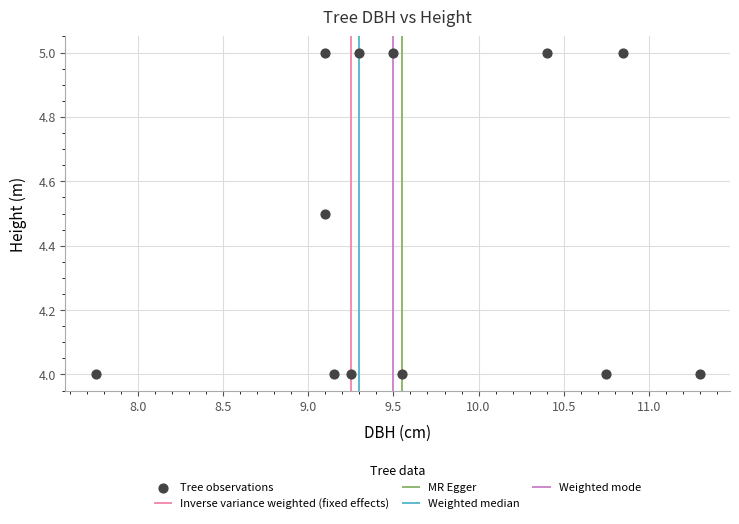

What is the range of Y values (max minus min)?

1.0